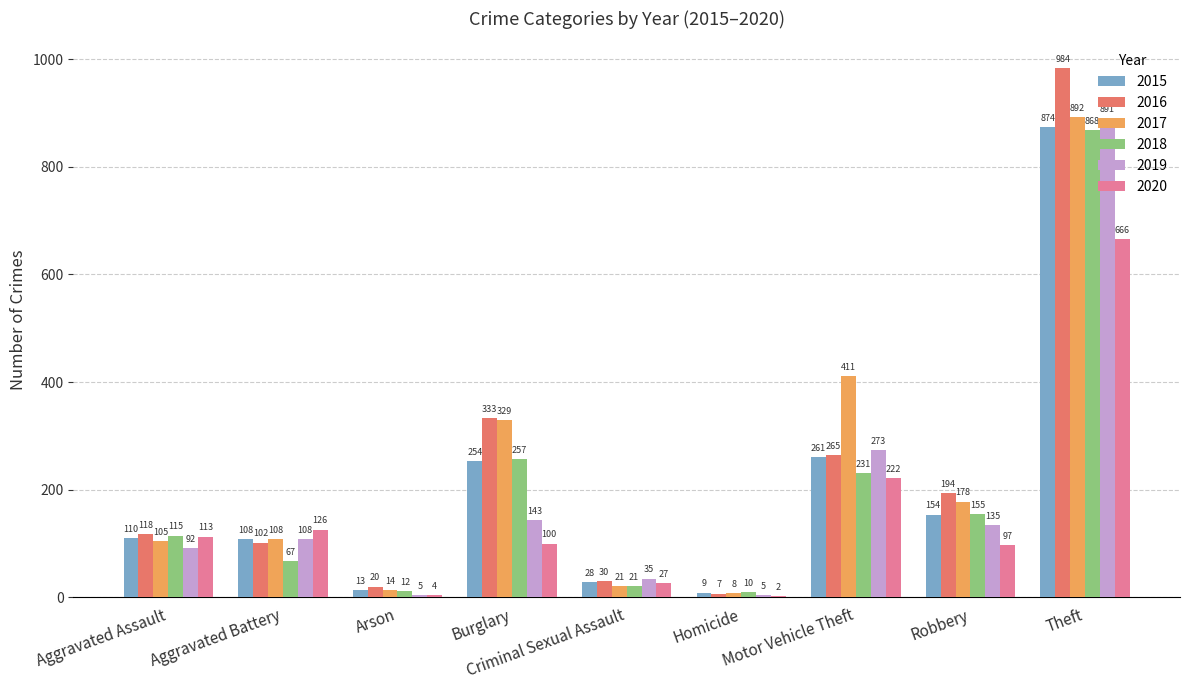

How many series are shown in this chart?

6